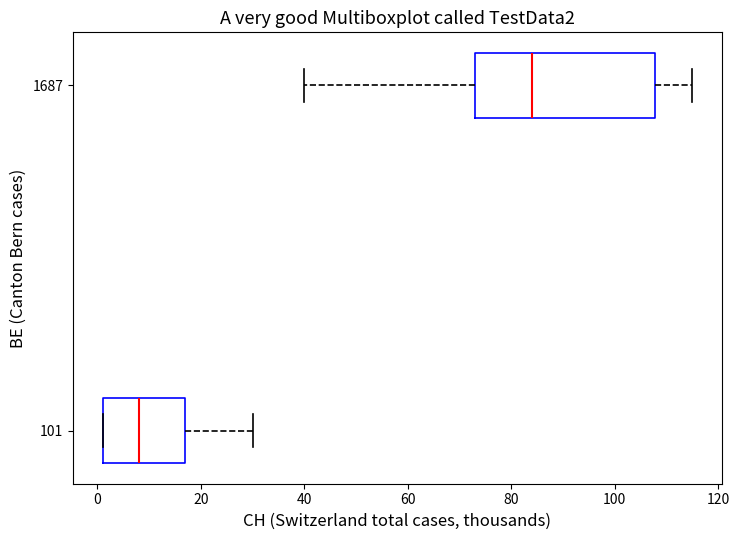

Which box's median line is the furthest to the right?

1687